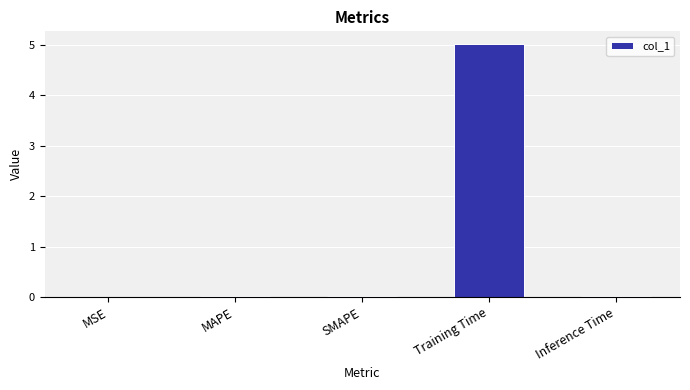

What is the sum of all values?

5.1